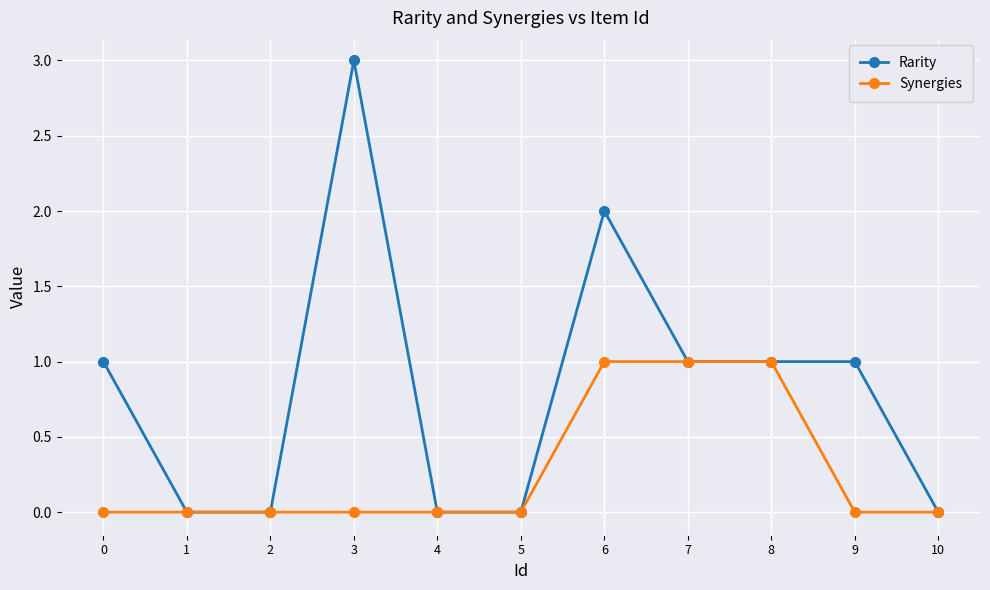

Reading left to right, extract all data points from this chart.

Rarity: 1	0	0	3	0	0	2	1	1	1	0
Synergies: 0	0	0	0	0	0	1	1	1	0	0